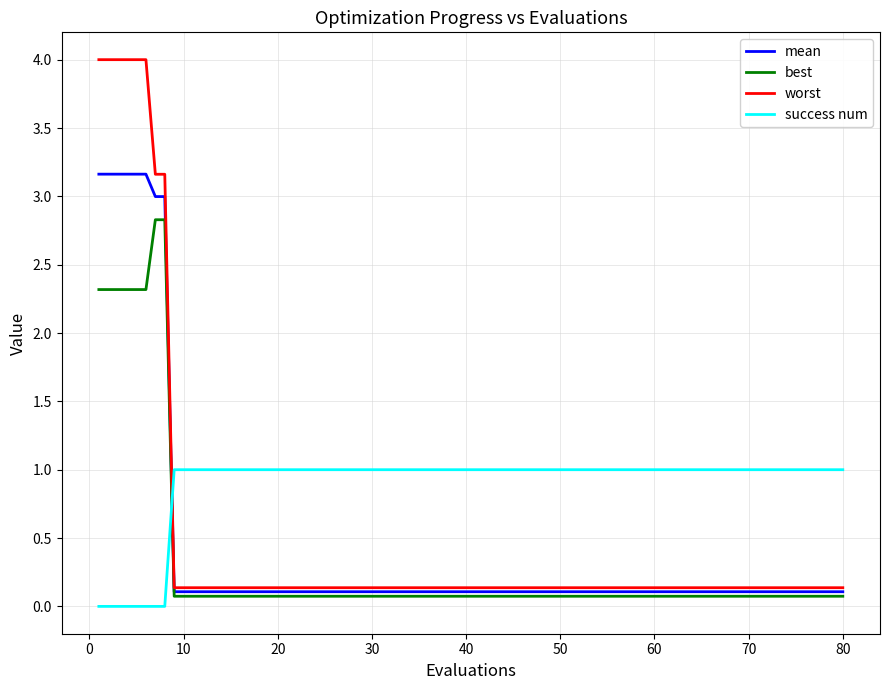

Which series has the largest total across all categories?

worst